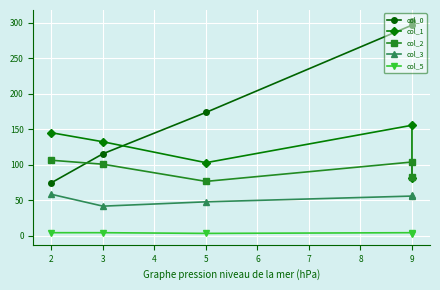

Which series has the largest range (max minus min)?

col_0